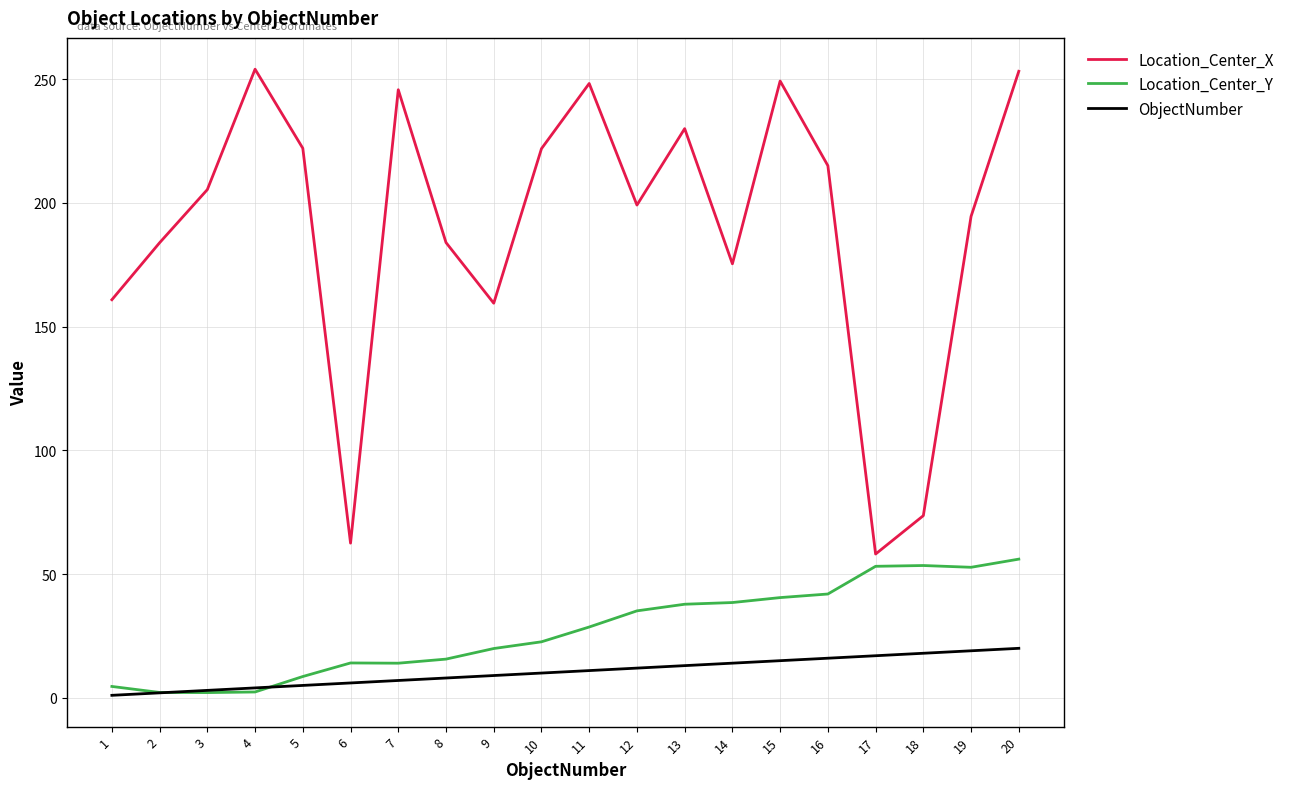

What is the difference between the second highest and minimum values in the Location_Center_X series?

195.1